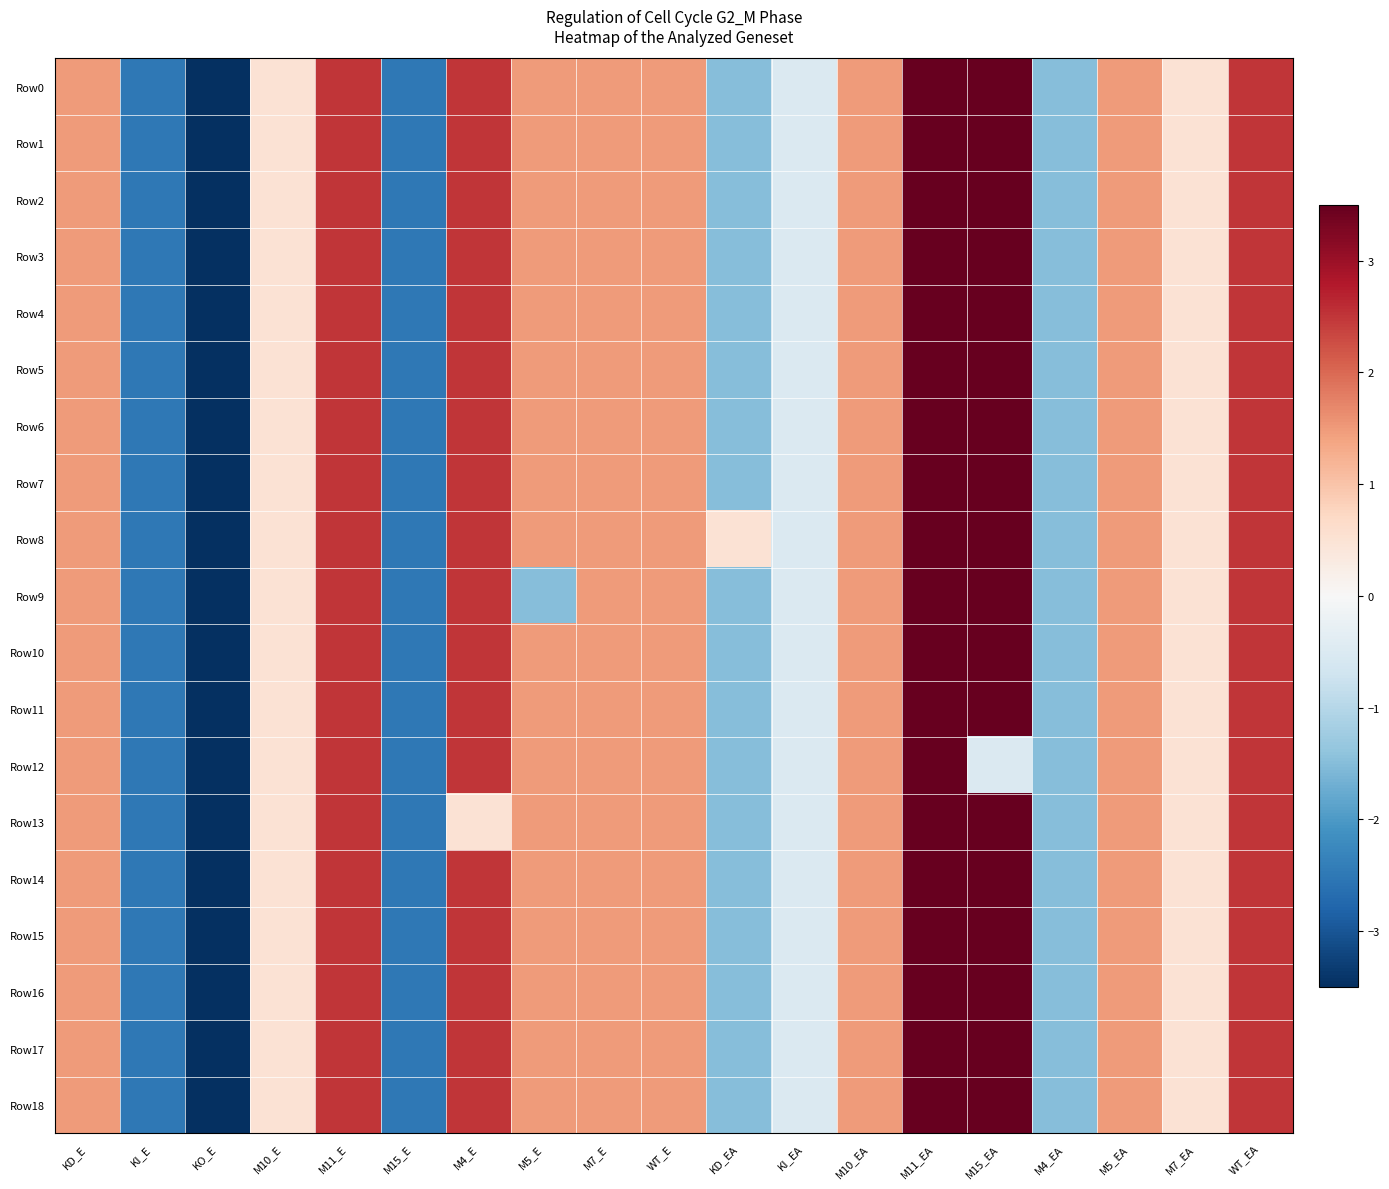

Which series has the largest range (max minus min)?

Row0